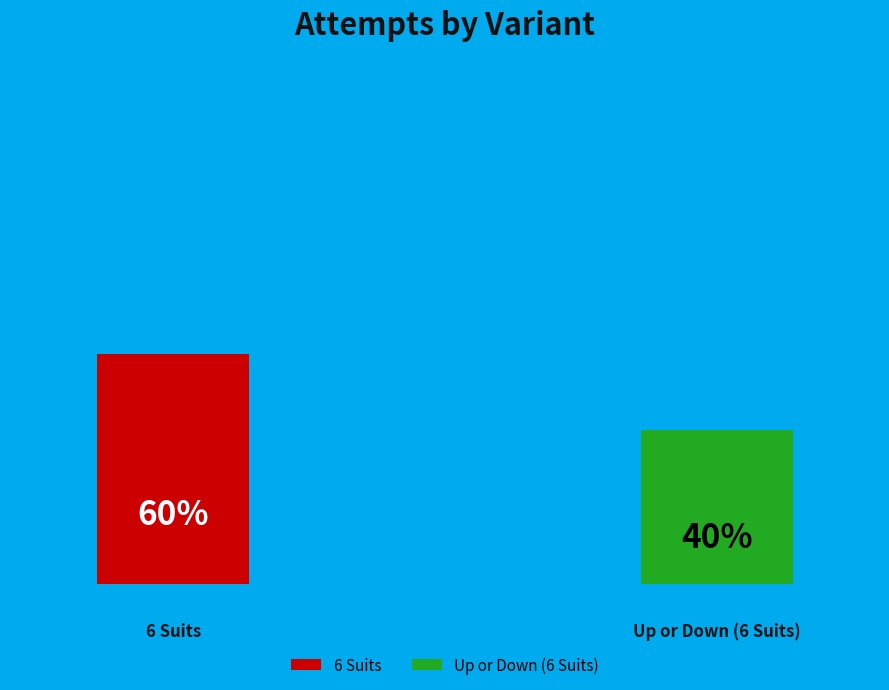

Is it true that Up or Down (6 Suits) is 40% of the pie?

True